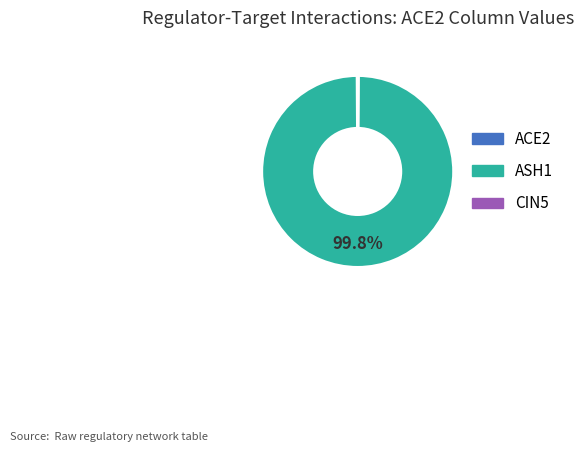

To the nearest percent, what is the average slice percentage?

33%